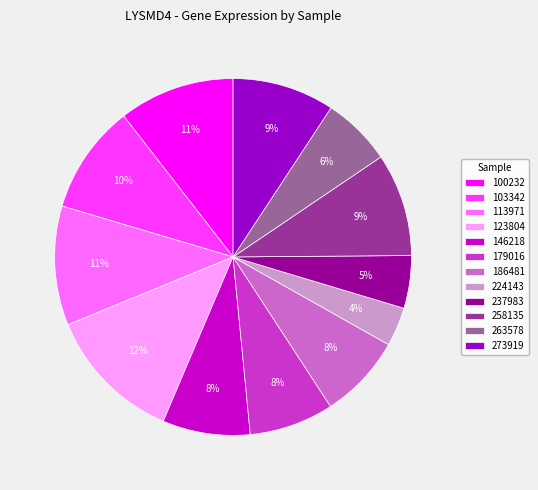

Is it true that 273919 is 9% of the pie?

True